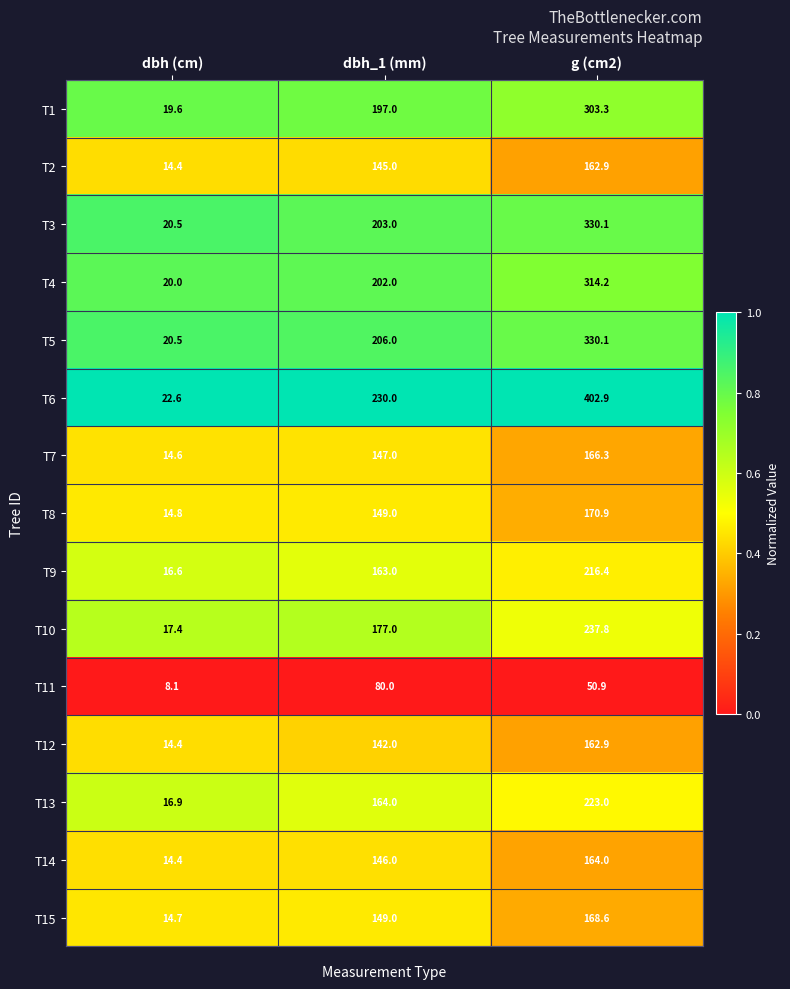

Is the value of T6 at g (cm2) greater than the value of T11 at g (cm2)?

Yes